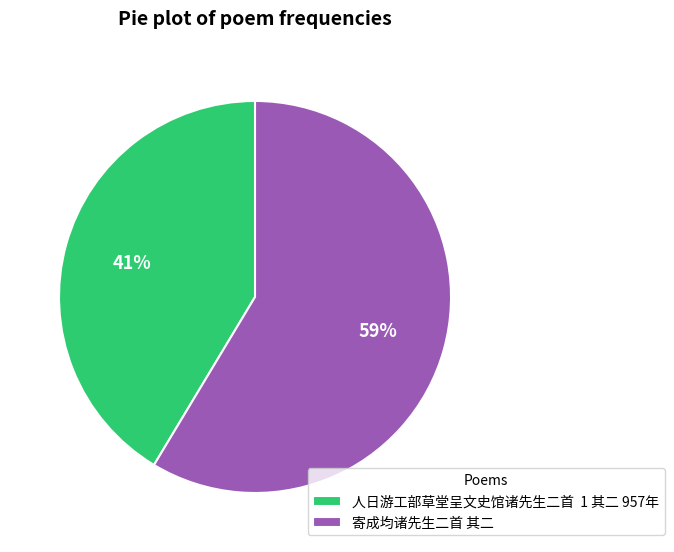

To the nearest percent, what is the combined percentage of 寄成均诸先生二首 其二 and 人日游工部草堂呈文史馆诸先生二首 1 其二 957年?

100%